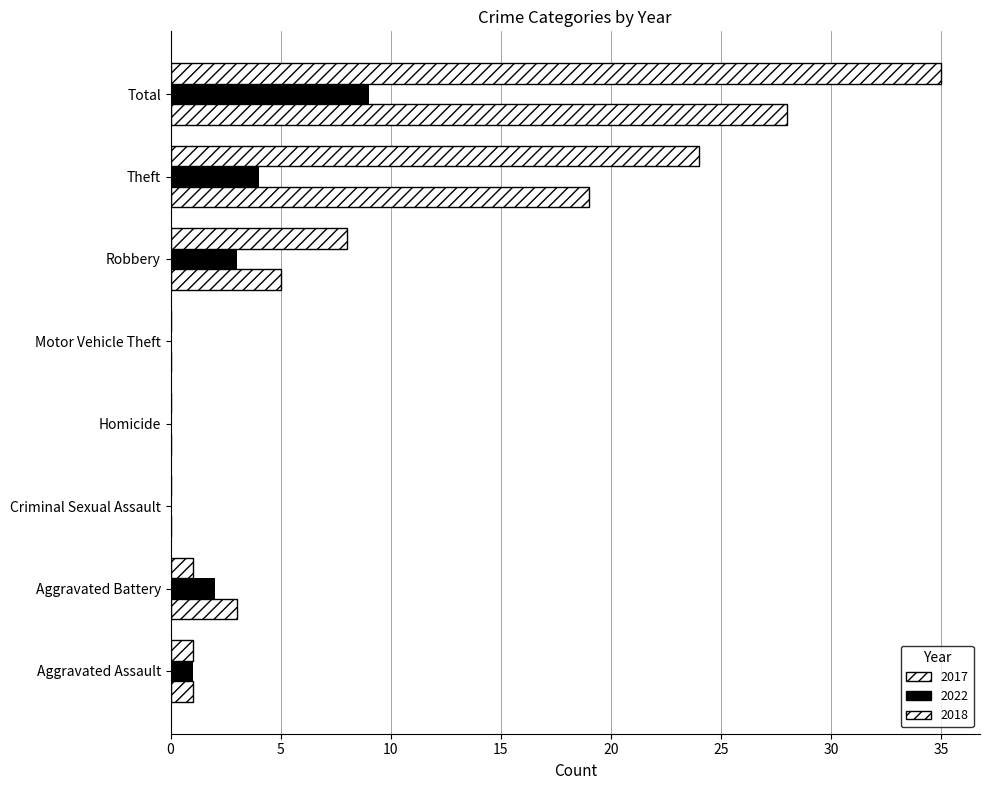

Which has a higher value, Motor Vehicle Theft or Robbery?

Robbery